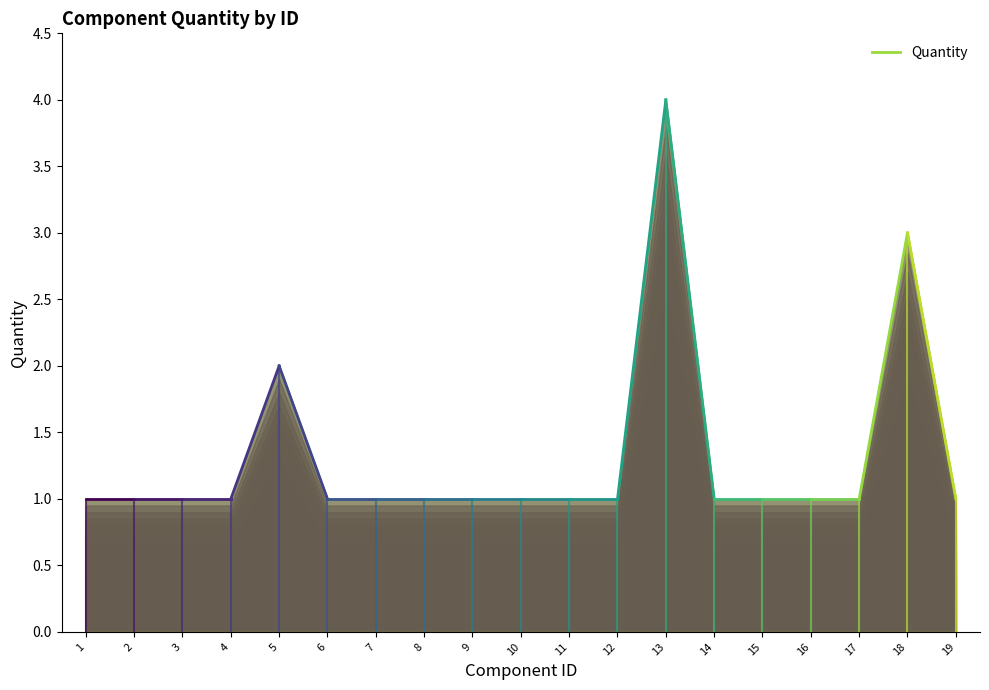

Reading right to left, list all the values displayed in this chart.

19=1	18=3	17=1	16=1	15=1	14=1	13=4	12=1	11=1	10=1	9=1	8=1	7=1	6=1	5=2	4=1	3=1	2=1	1=1